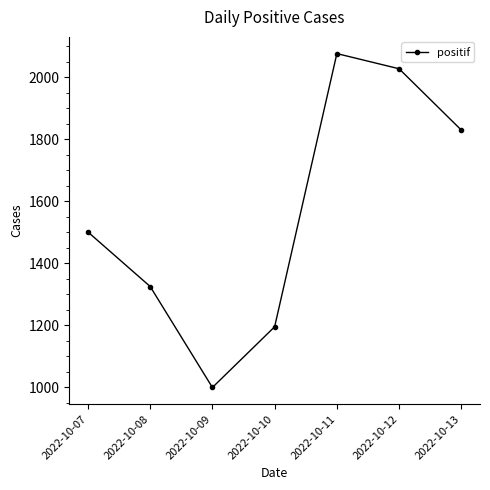

List the labels in order of value, smallest first.

2022-10-09, 2022-10-10, 2022-10-08, 2022-10-07, 2022-10-13, 2022-10-12, 2022-10-11